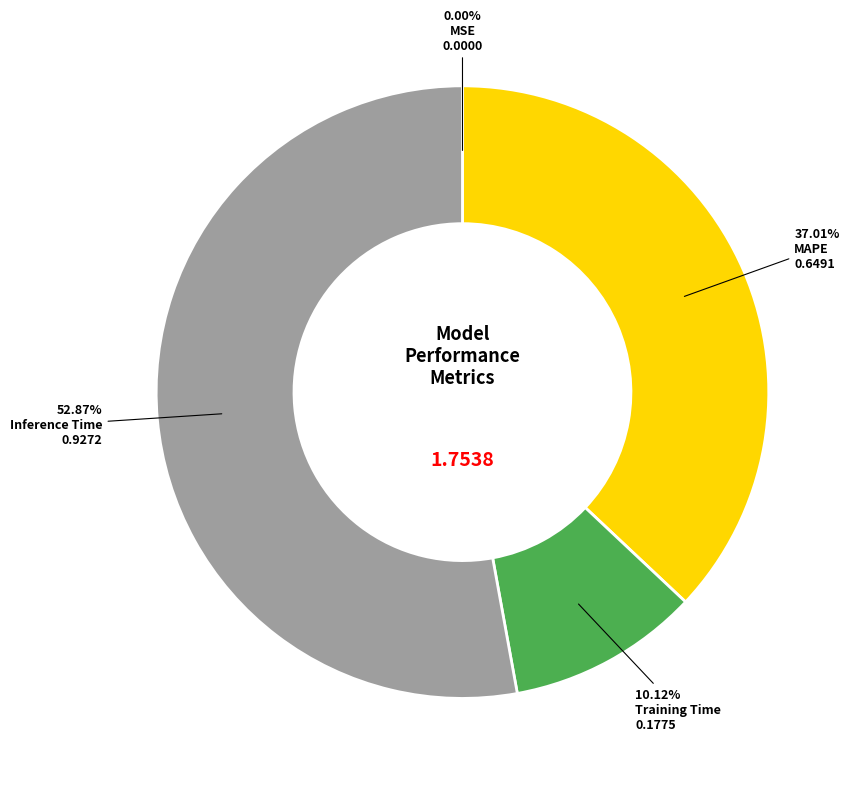

Is there any slice that represents more than half of the pie?

Yes